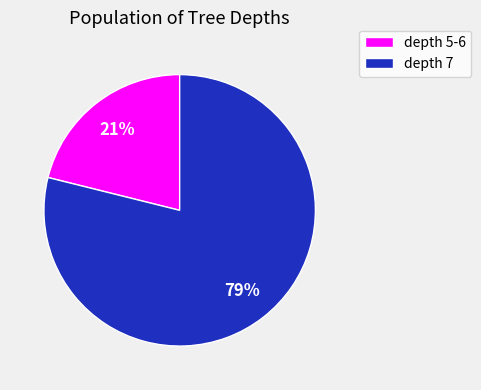

Count the number of slices in the pie.

2